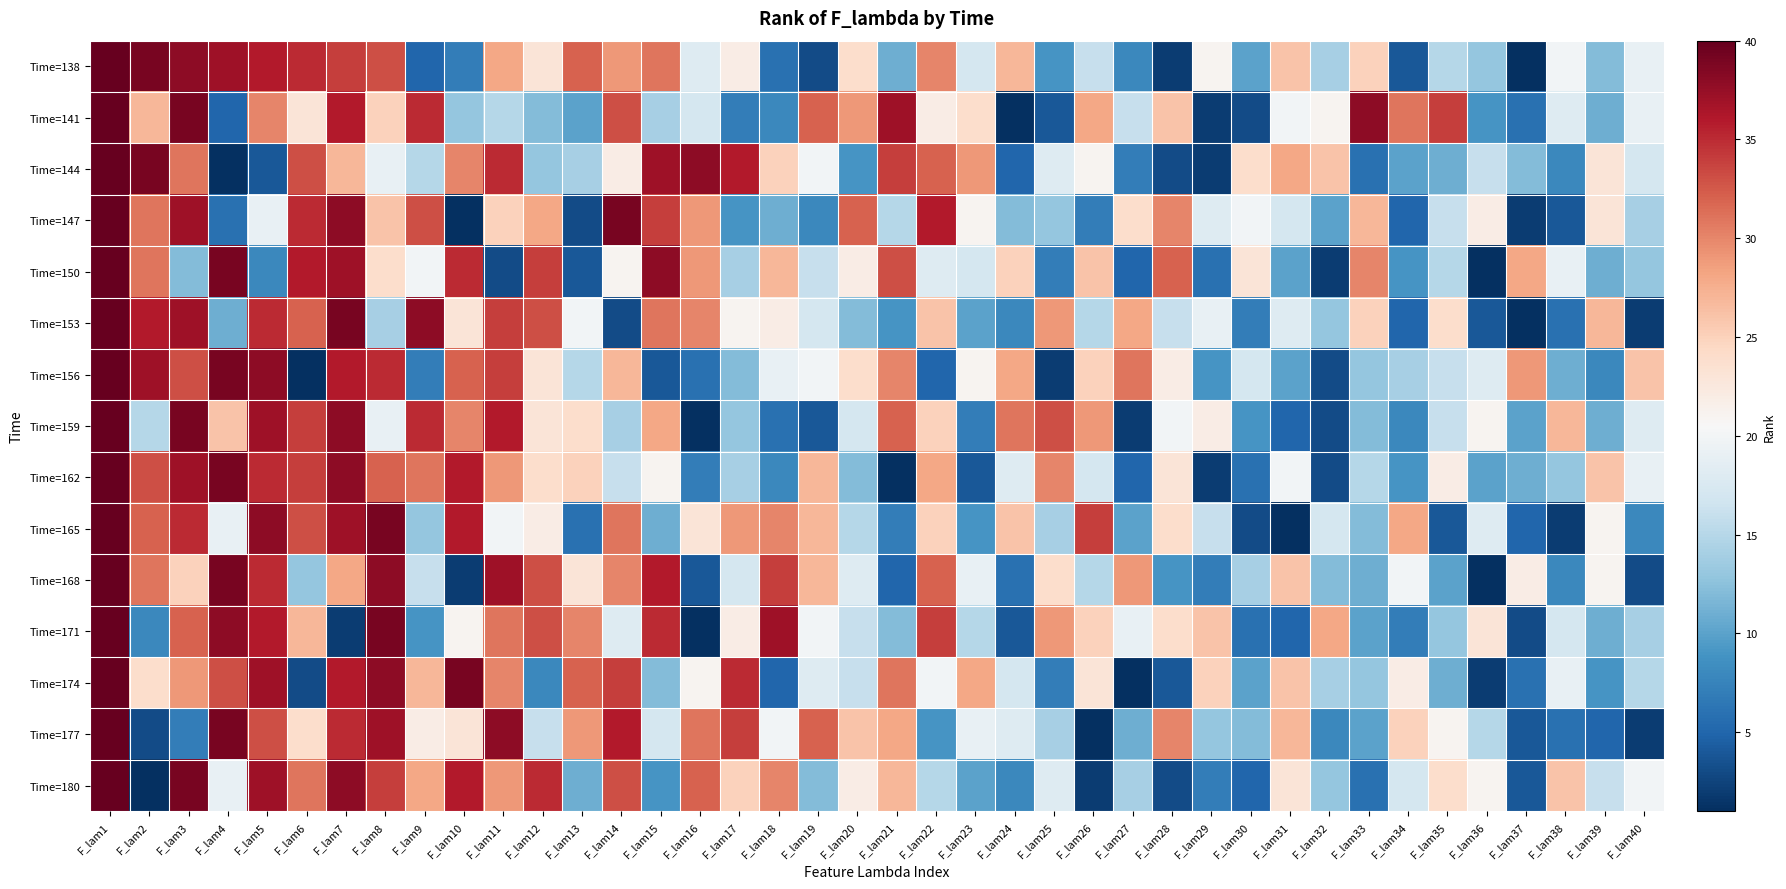

List the series in order of their peak value, lowest first.

Time=138, Time=141, Time=144, Time=147, Time=150, Time=153, Time=156, Time=159, Time=162, Time=165, Time=168, Time=171, Time=174, Time=177, Time=180